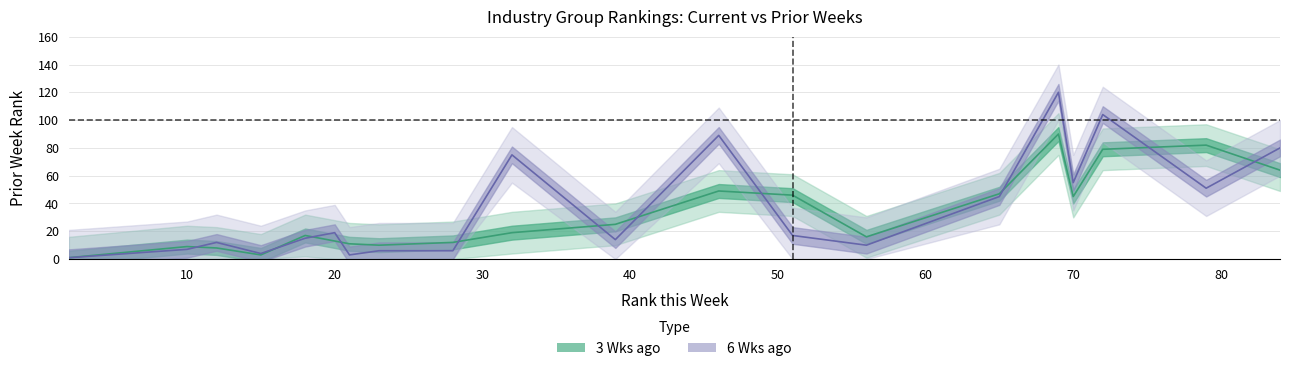

What is the total value across all series at 46?

138